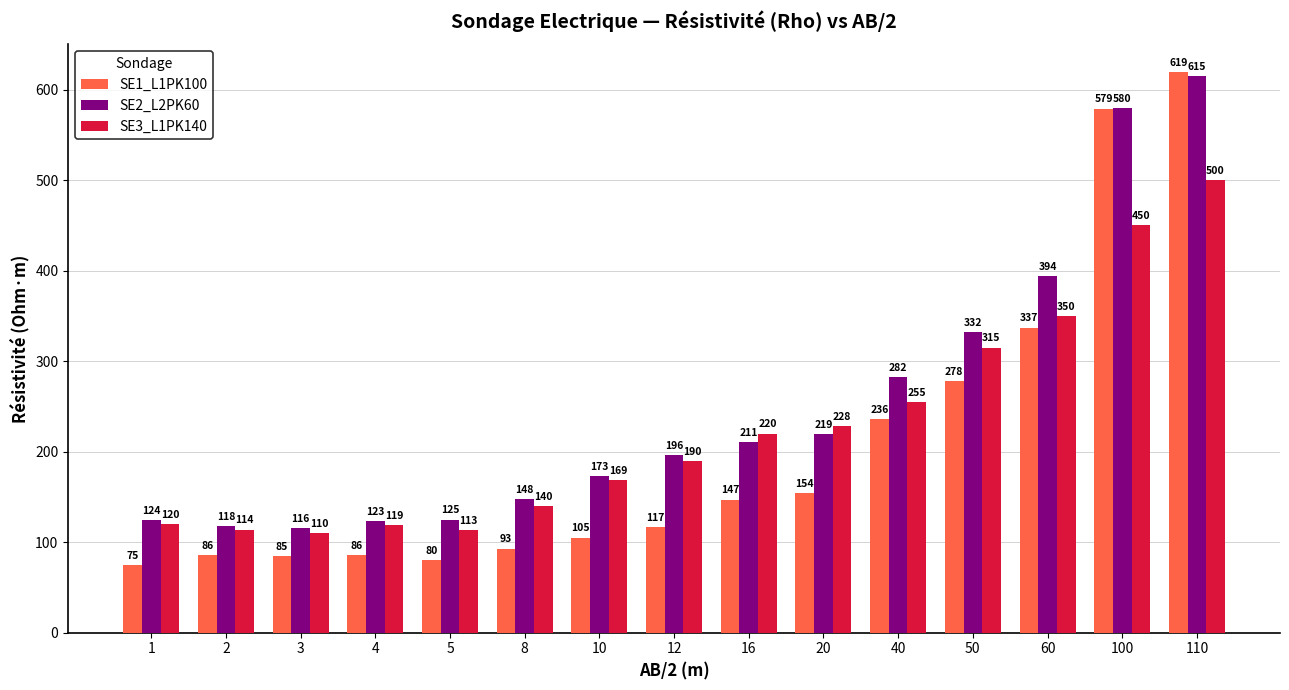

What are all the series names shown in the legend?

SE1_L1PK100, SE2_L2PK60, SE3_L1PK140